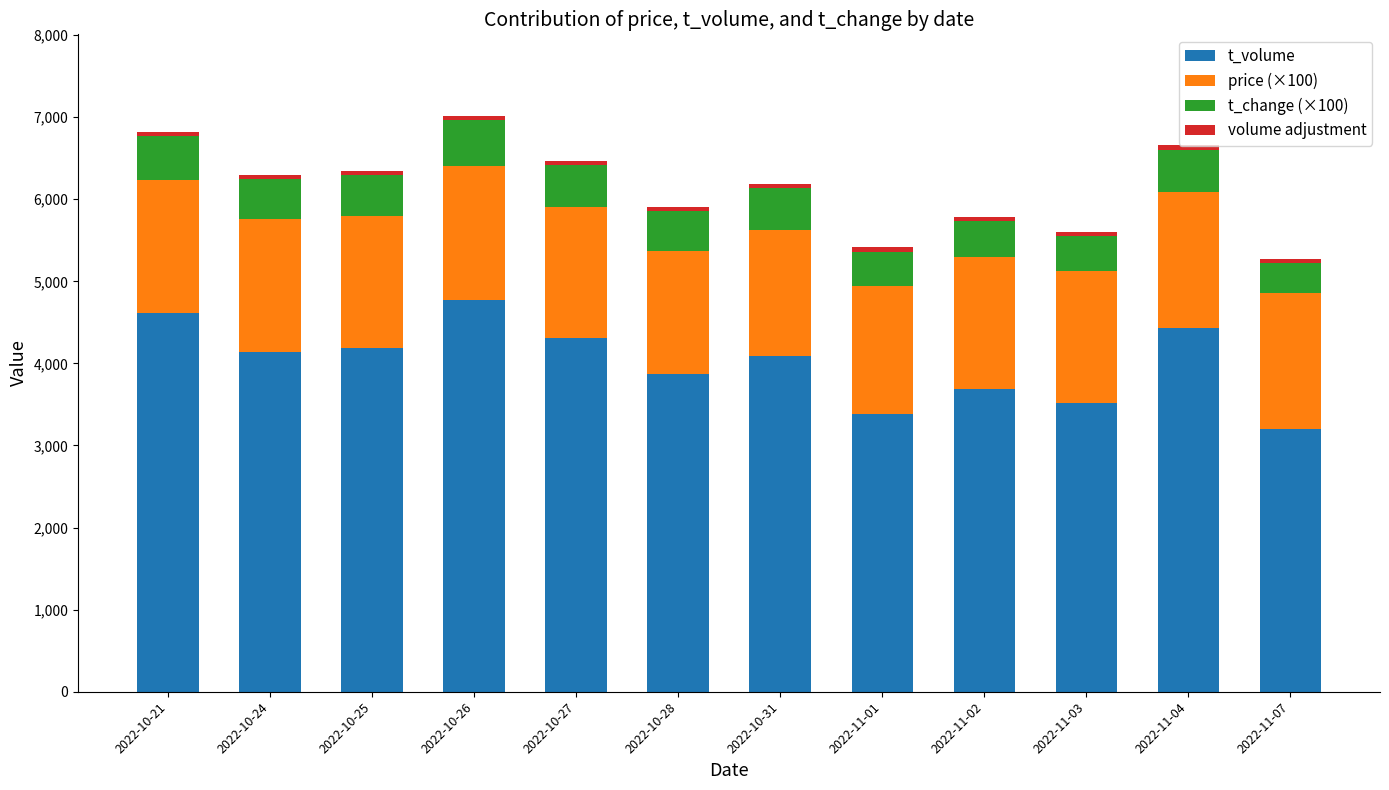

At which label does t_volume reach its peak?

2022-10-26